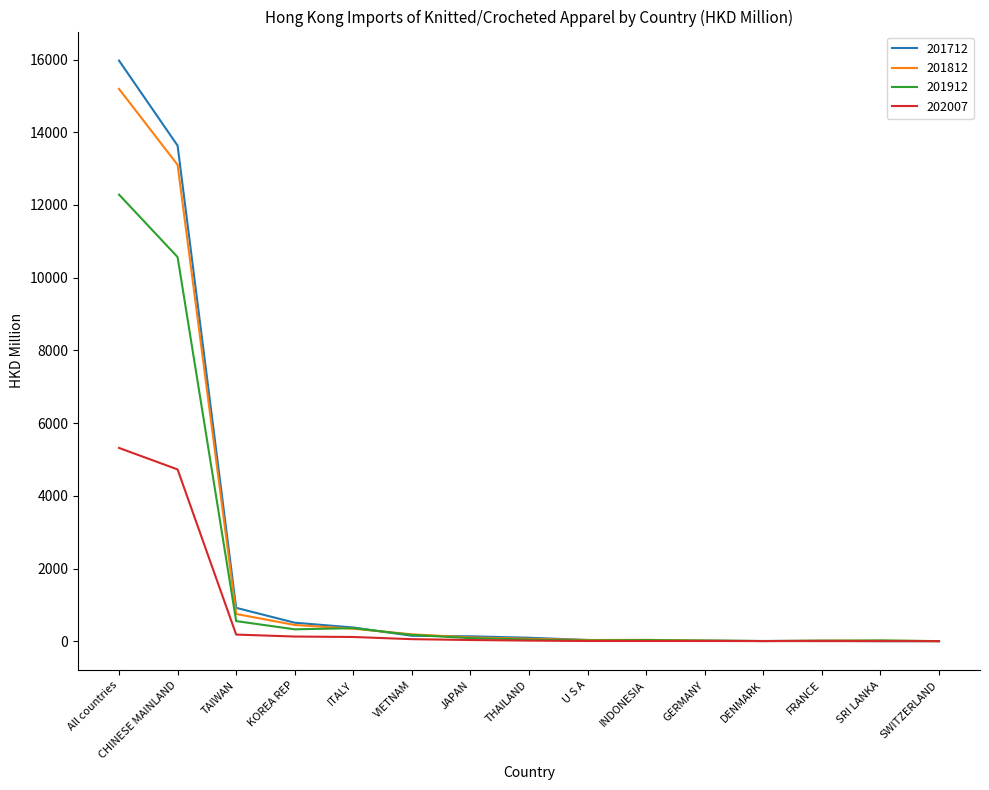

The 202007 series shows 2.9 at SWITZERLAND. True or false?

True